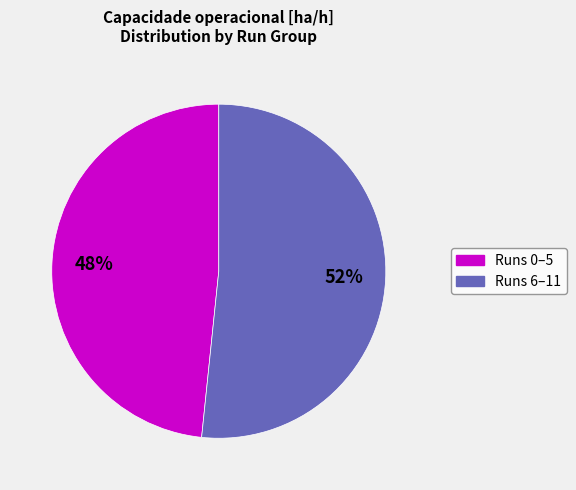

Does any single category account for the majority?

Yes